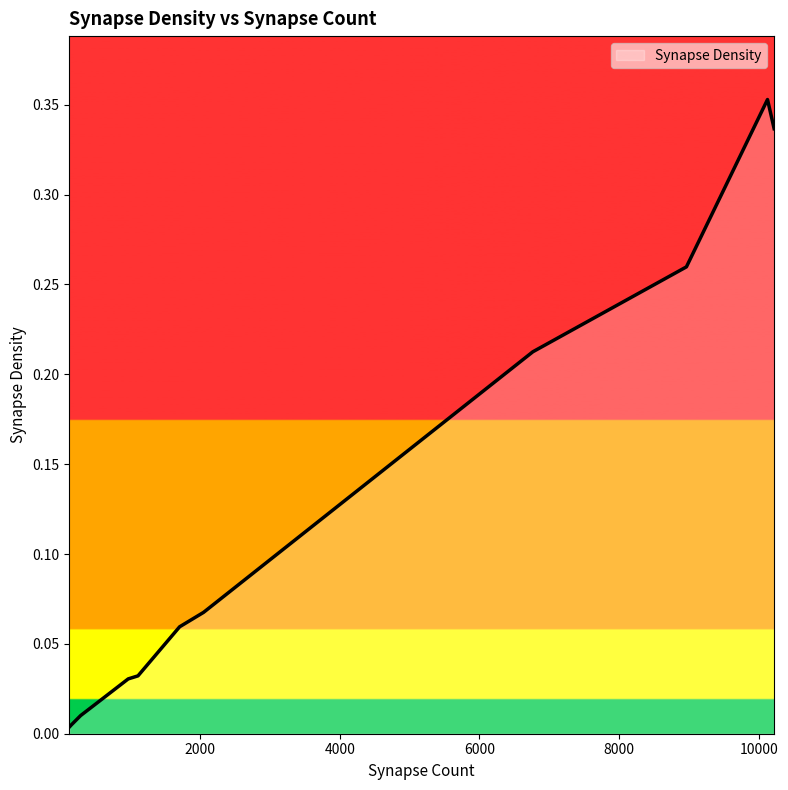

Does the chart have visible grid lines?

No